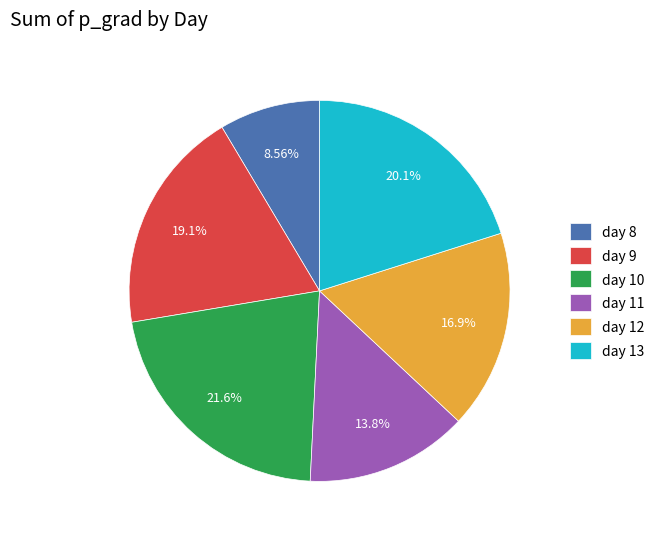

Count the number of slices in the pie.

6